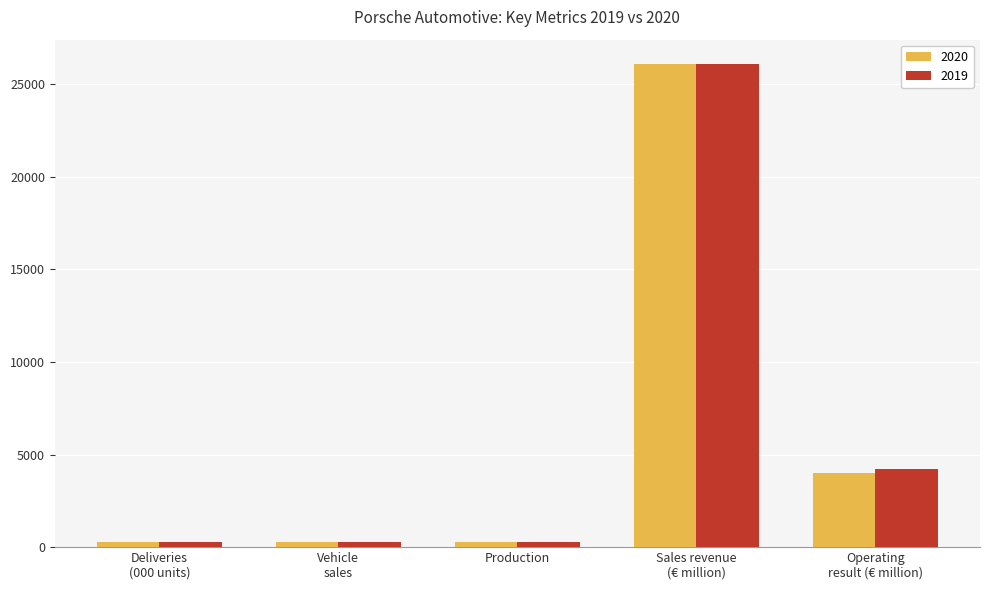

At how many categories does at least one series exceed 20208?

1